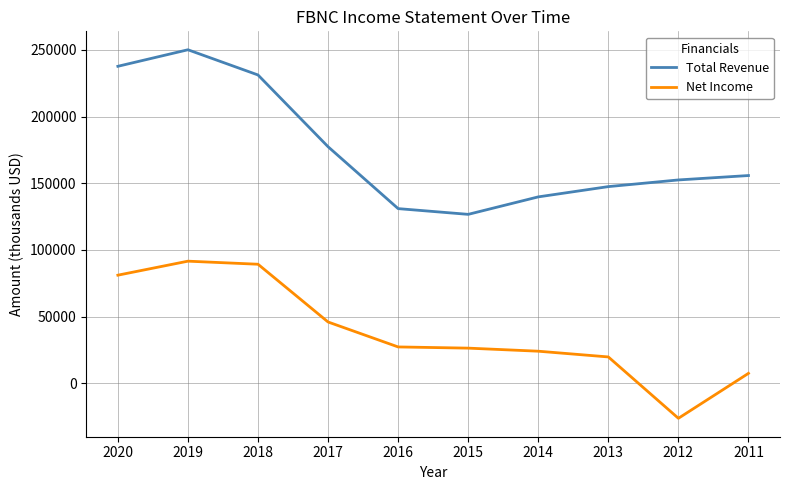

Rank the series at 2011 from highest to lowest value.

Total Revenue, Net Income